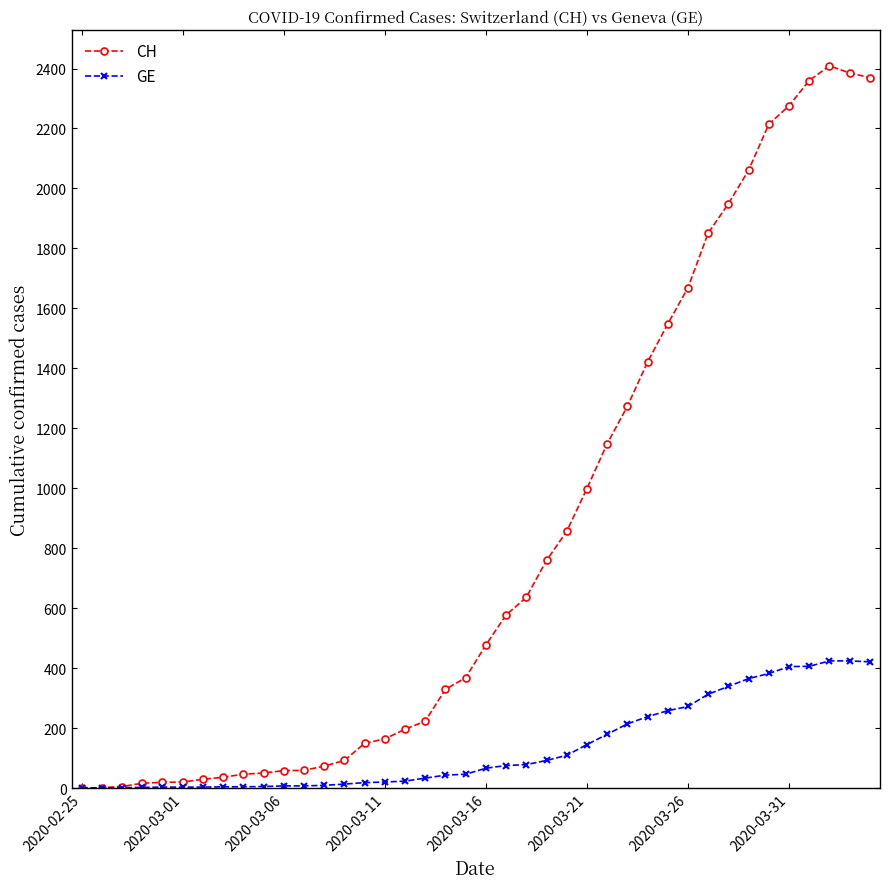

List the series in order of their peak value, highest first.

CH, GE